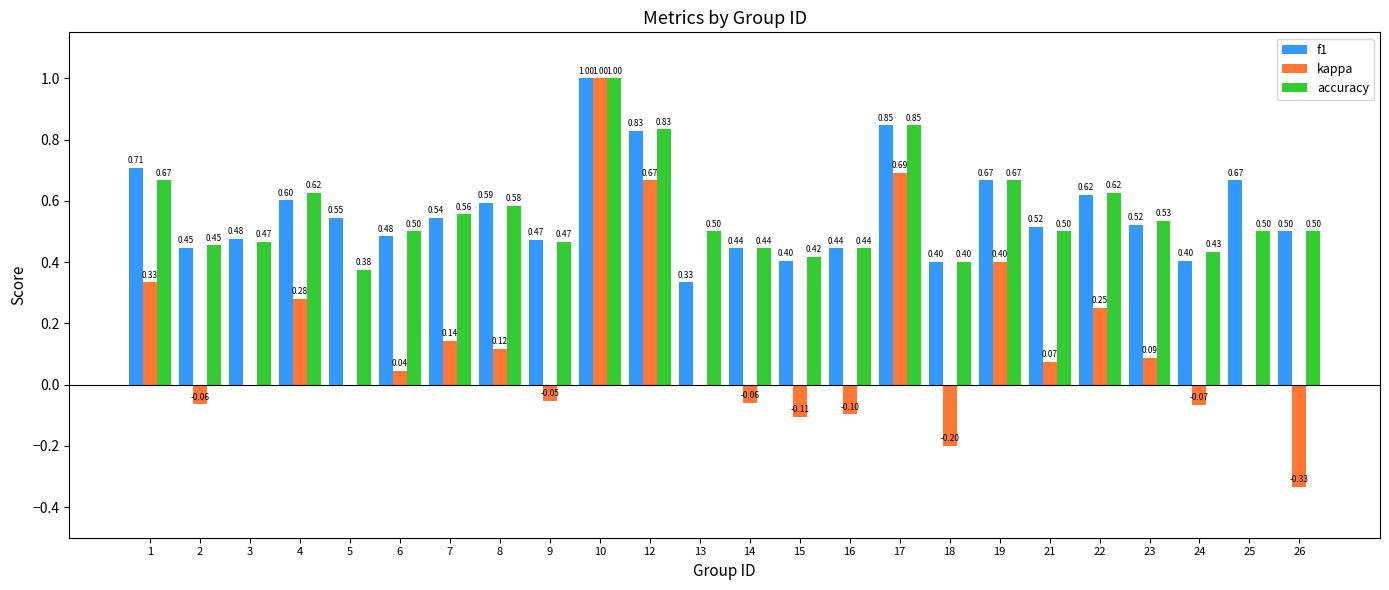

What is the total value across all series at 22?

1.5